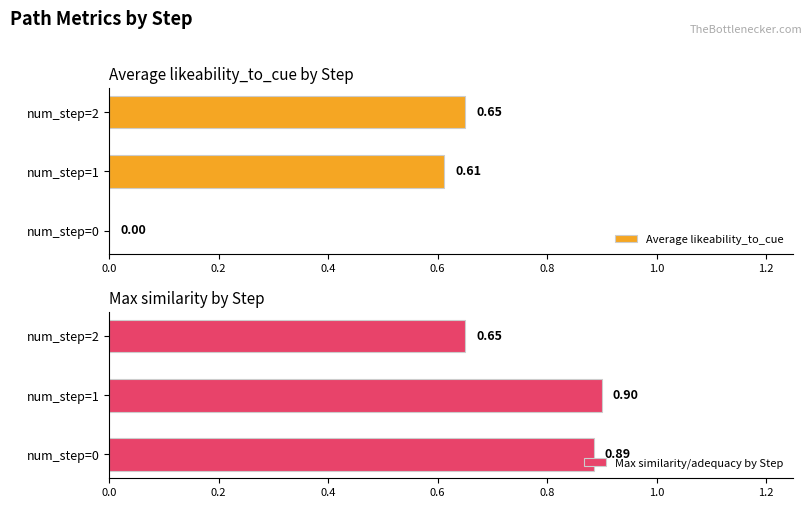

What is the average value of the Max similarity/adequacy by Step series?

0.8